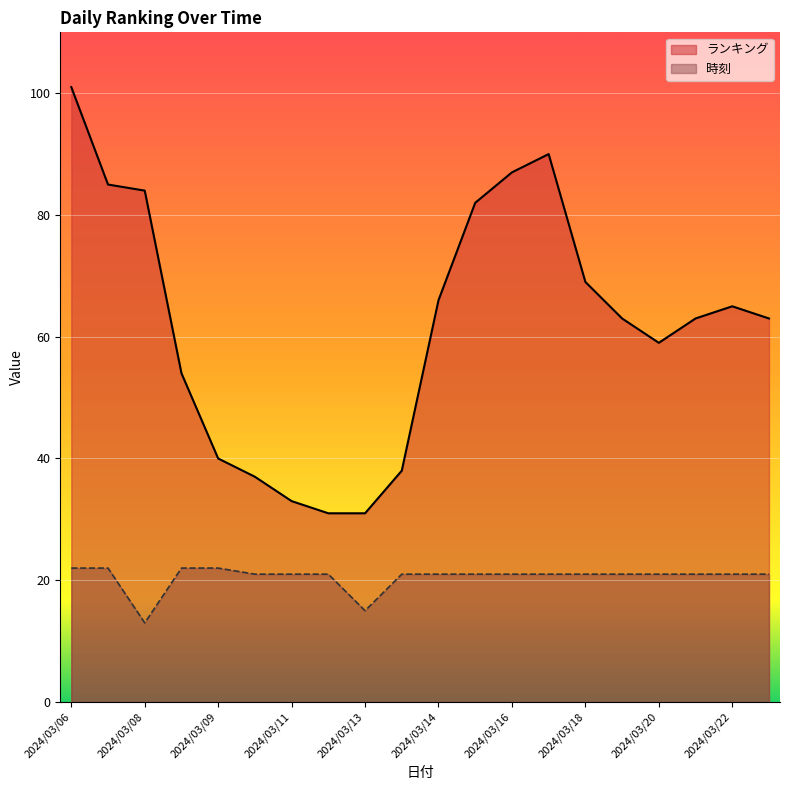

What is the difference between the ランキング values at 2024/03/10 and 2024/03/11?

4